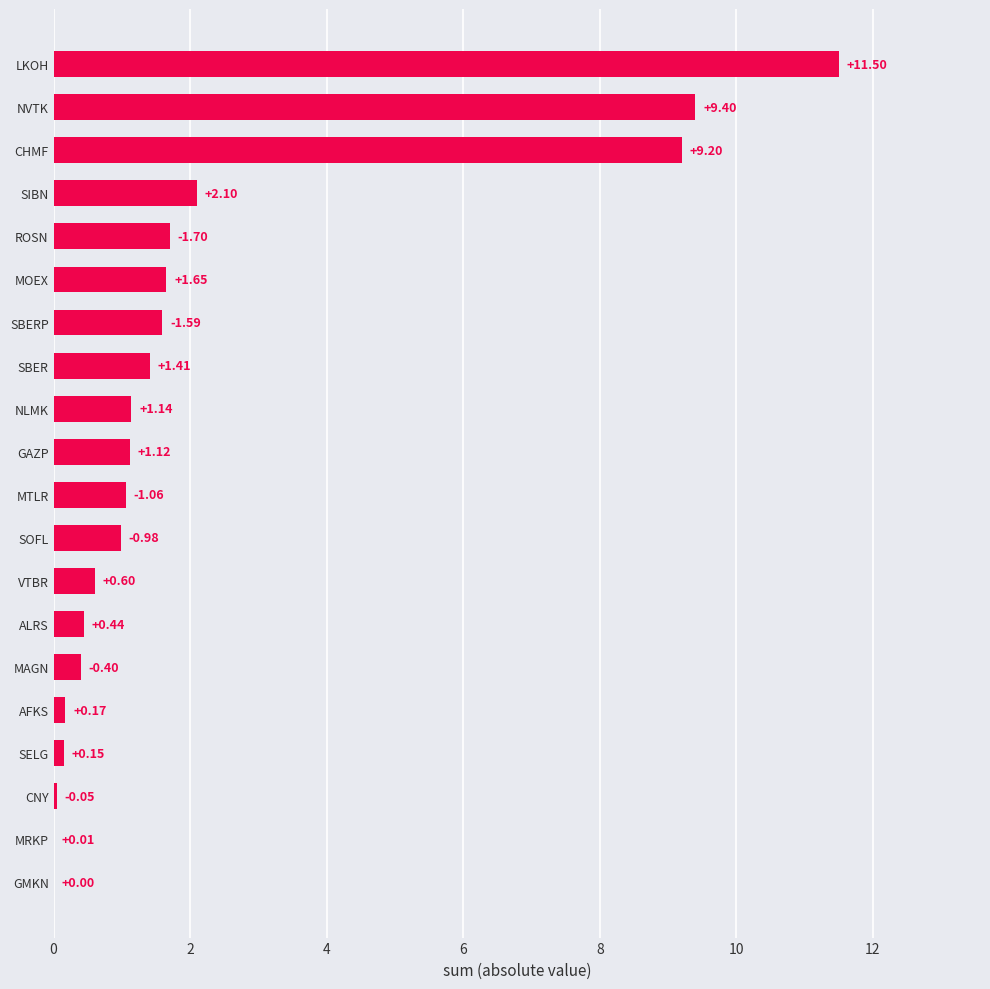

What is the maximum value shown in the chart?

11.5